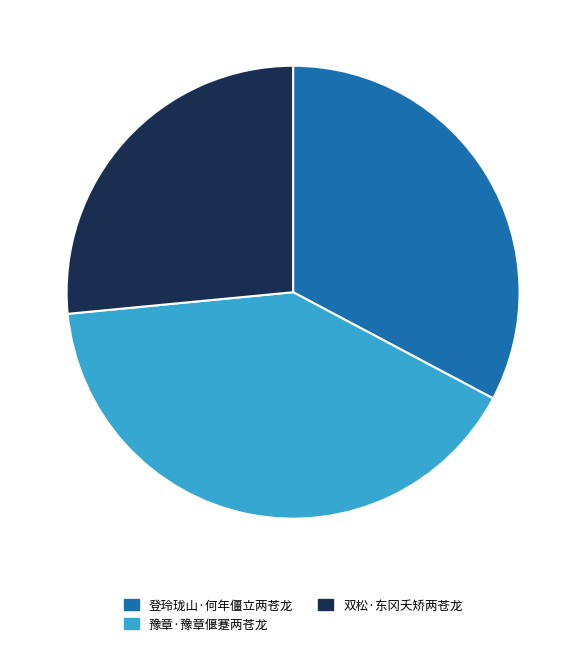

Approximately how many times larger is the value at 双松·东冈夭矫两苍龙 compared to 豫章·豫章偃蹇两苍龙?

0.7